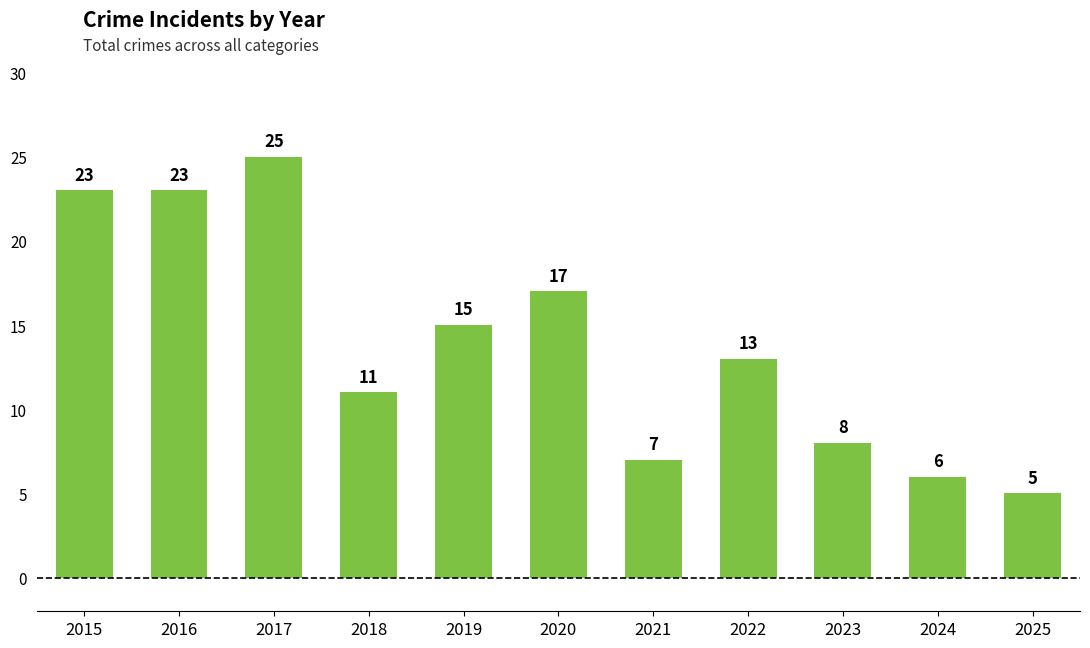

What is the value of the 2nd bar from the left?

23